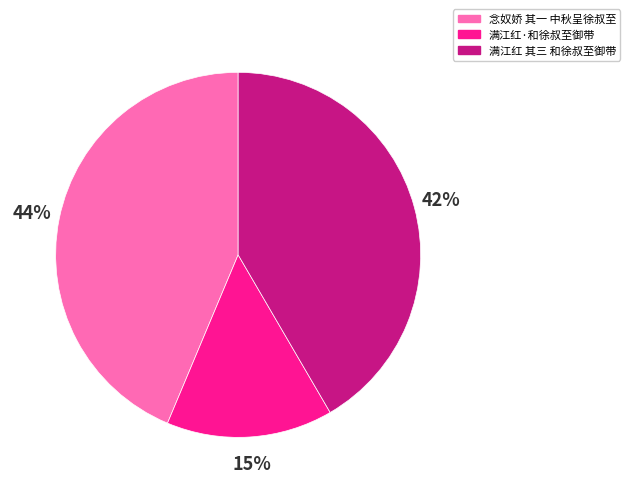

How many segments does this pie chart have?

3